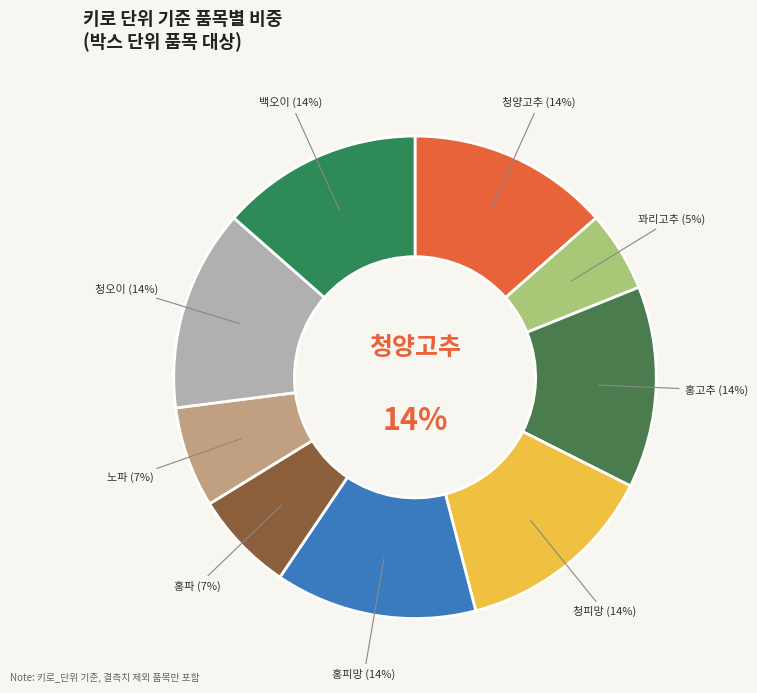

How many slices are in this pie chart?

9